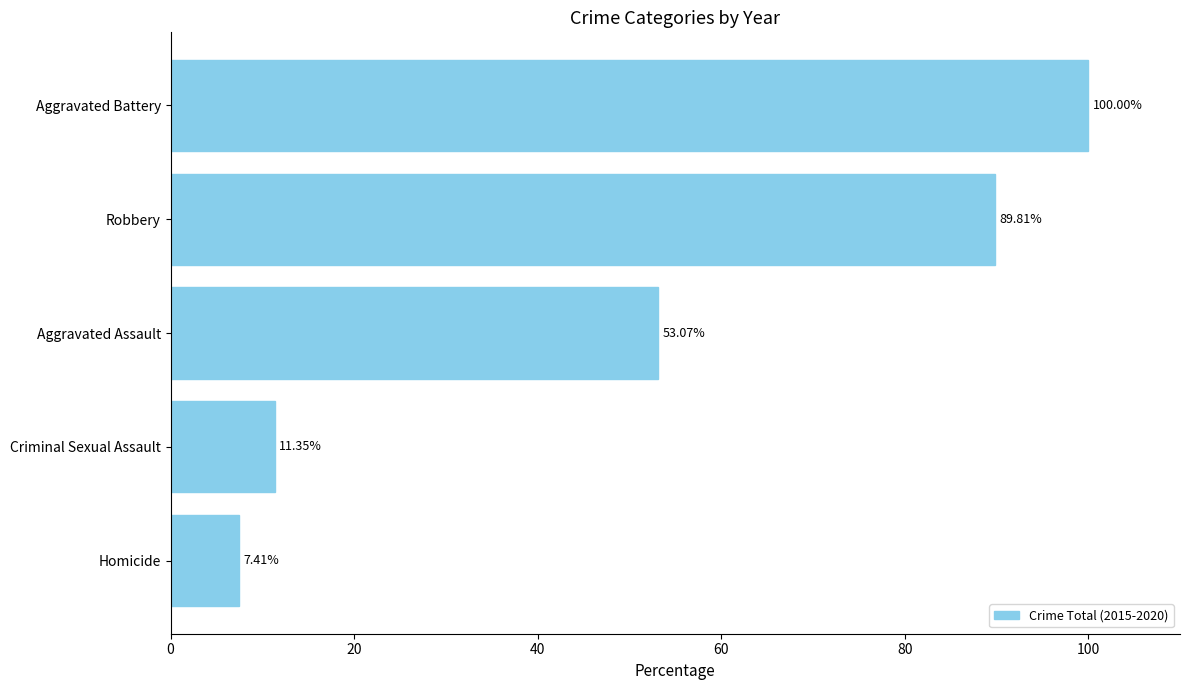

What is the sum of all values?

261.6